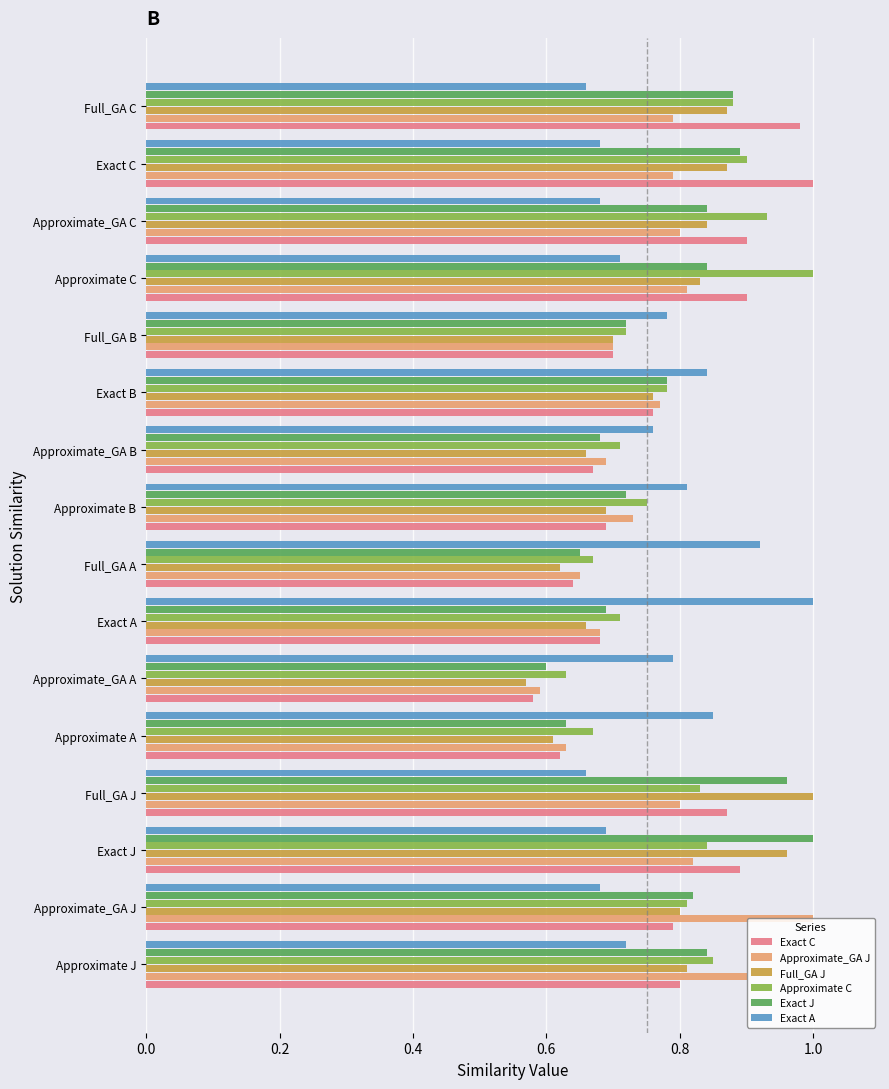

Is it true that Exact A equals 1.0 at Exact A?

True